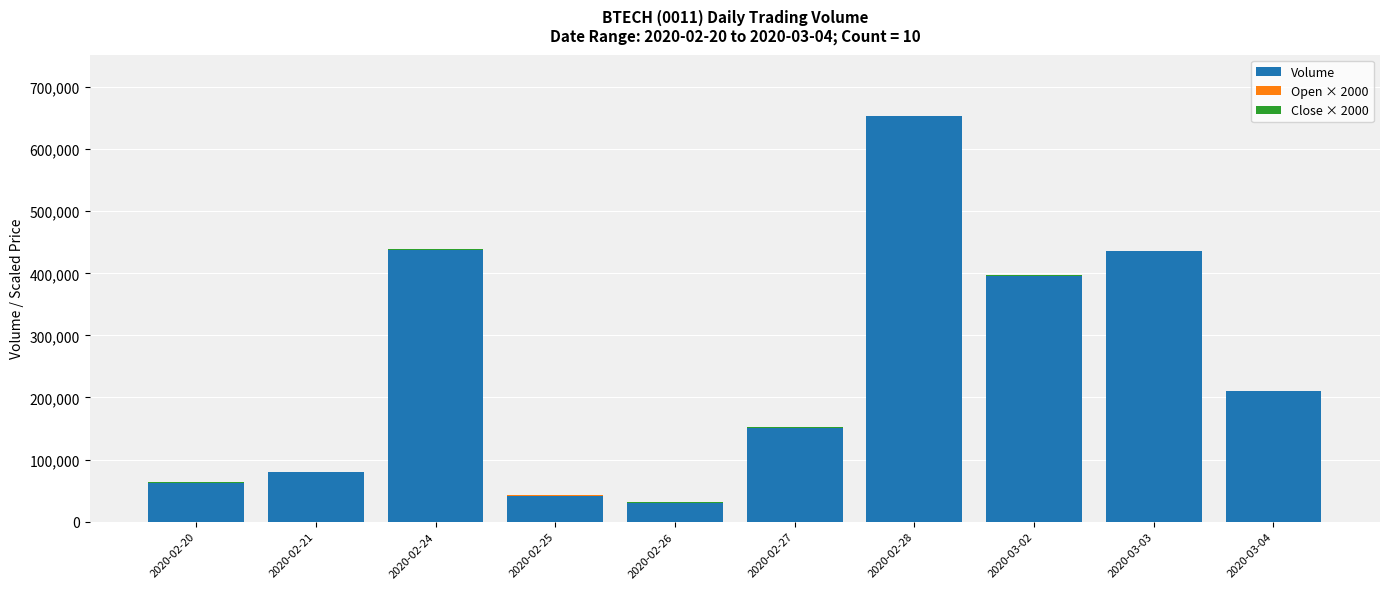

At which category is the sum across all series the highest?

2020-02-28